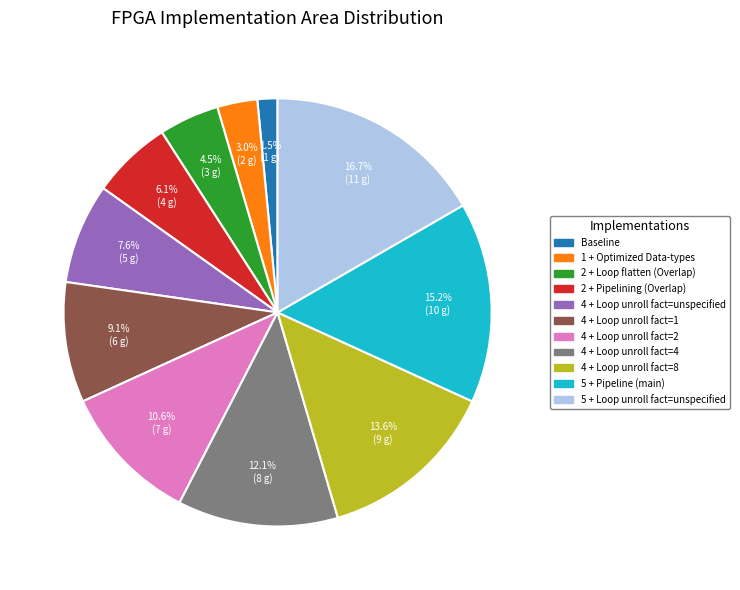

What percentage is the 4 + Loop unroll fact=1 slice, to the nearest percent?

9%